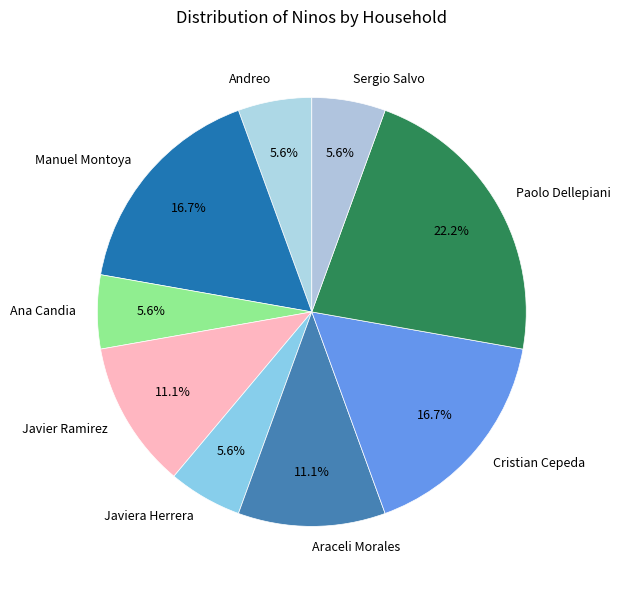

Is Cristian Cepeda the majority of the pie?

No